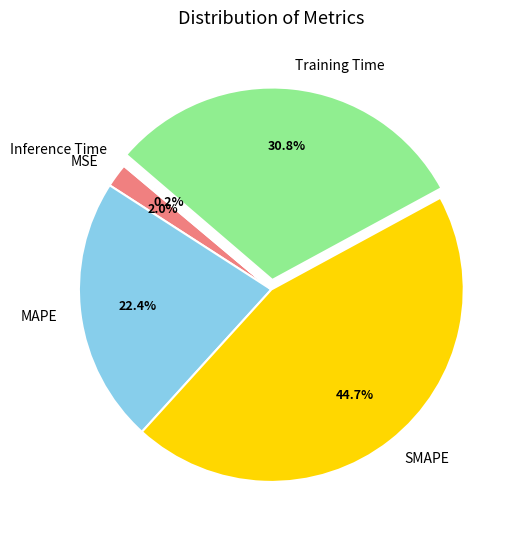

Is it true that SMAPE is 45% of the pie?

True